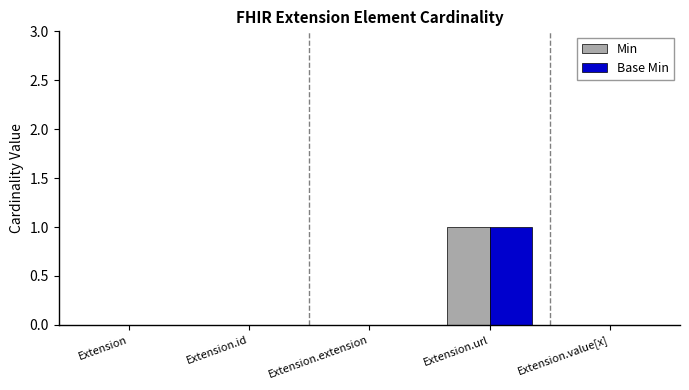

At which category is the sum across all series the highest?

Extension.url